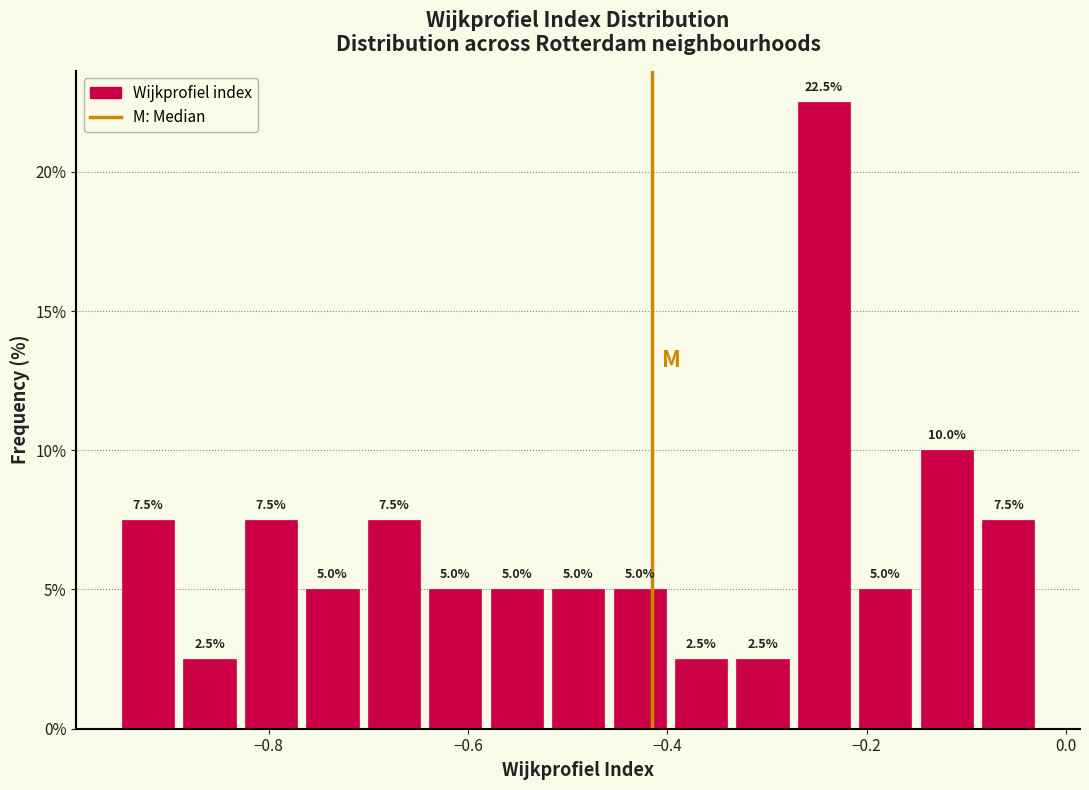

Around what value on the x-axis is the tallest bar? Give the approximate position of its centre, as read against the axis.

-0.24